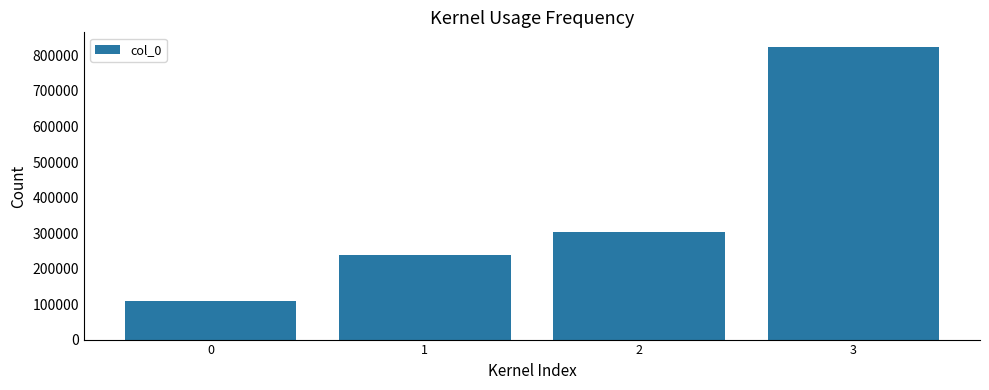

Is it true that the value at 0 is 108290?

True